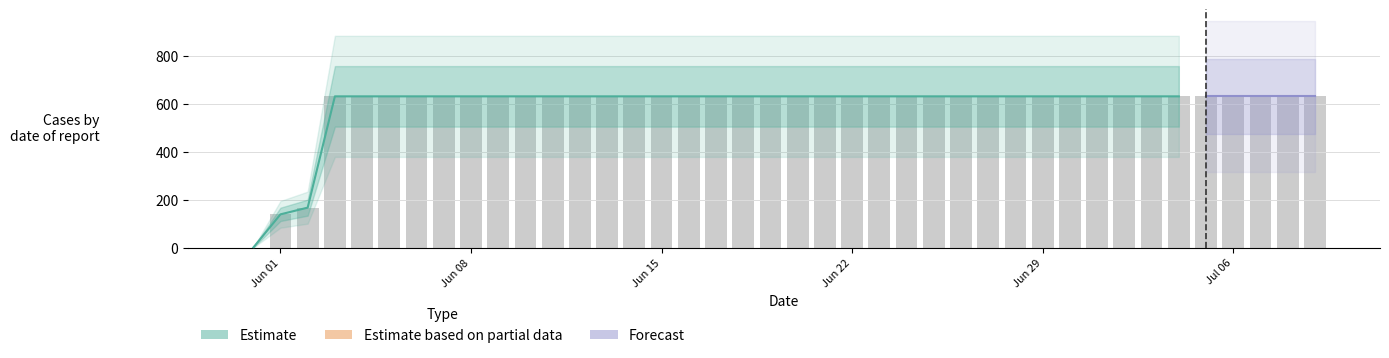

How many values are above zero?

39